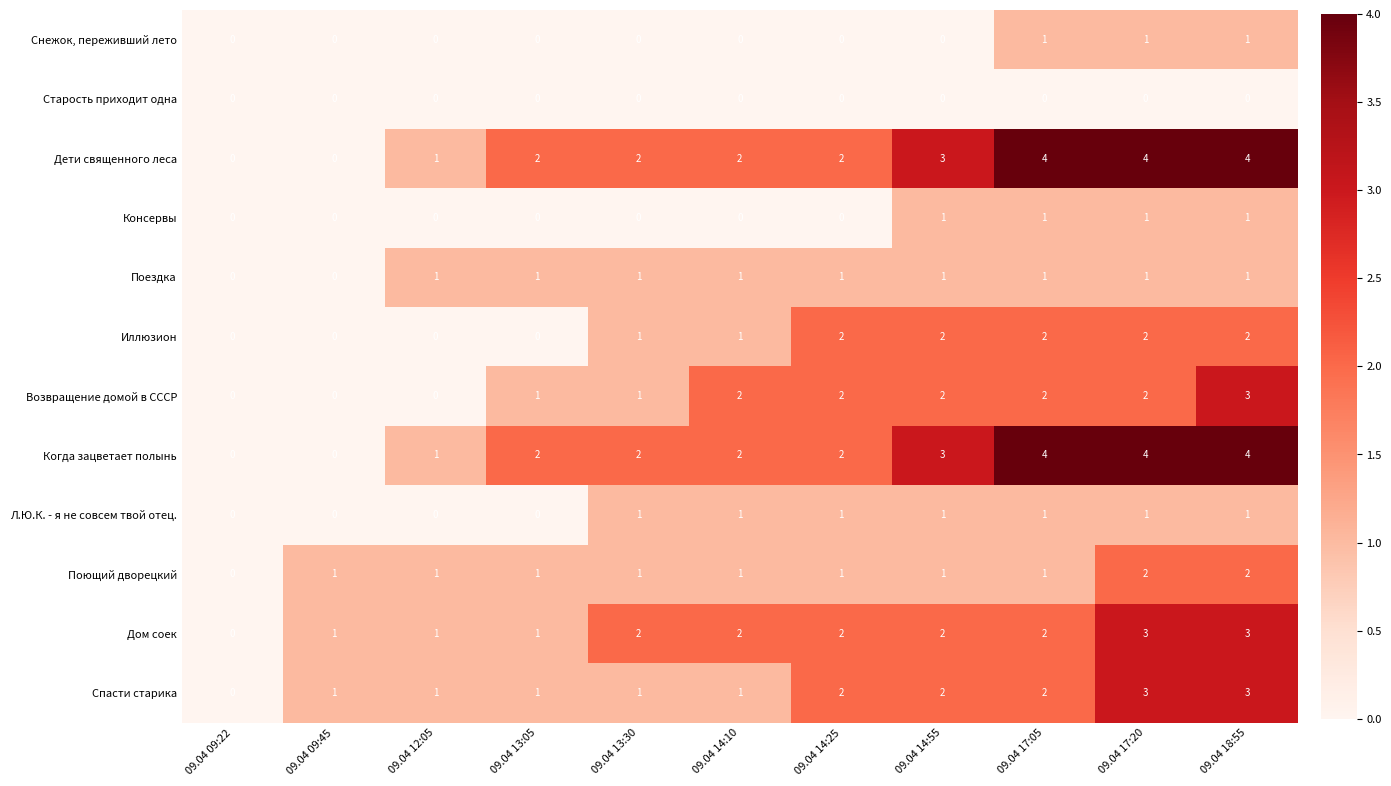

Is the value of Снежок, переживший лето at 09.04 14:10 greater than the value of Возвращение домой в СССР at 09.04 17:20?

No